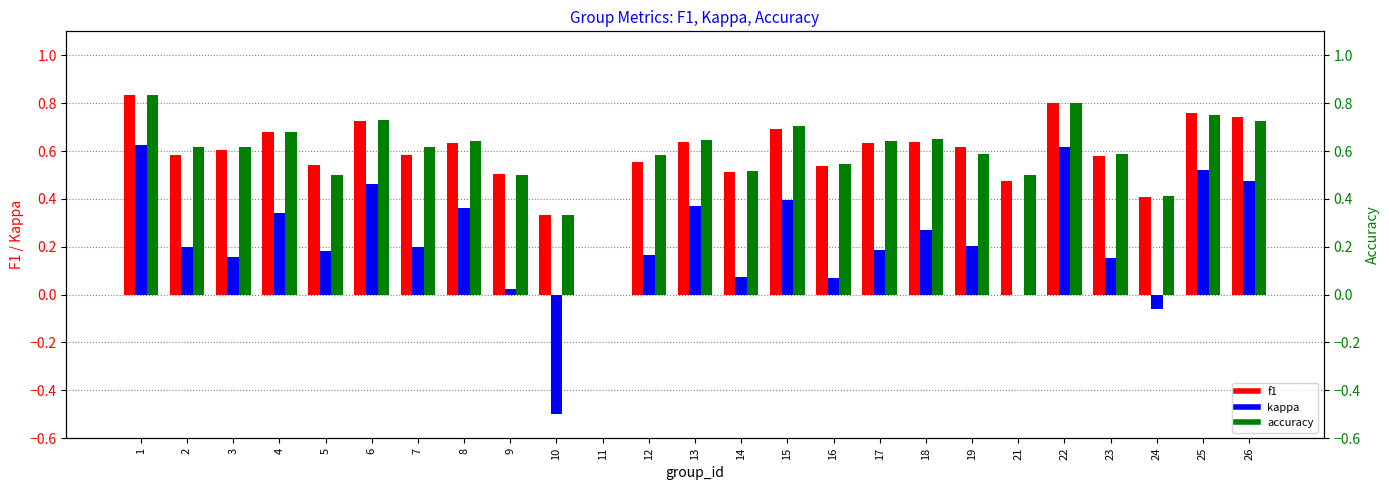

Does the chart contain any negative values?

Yes